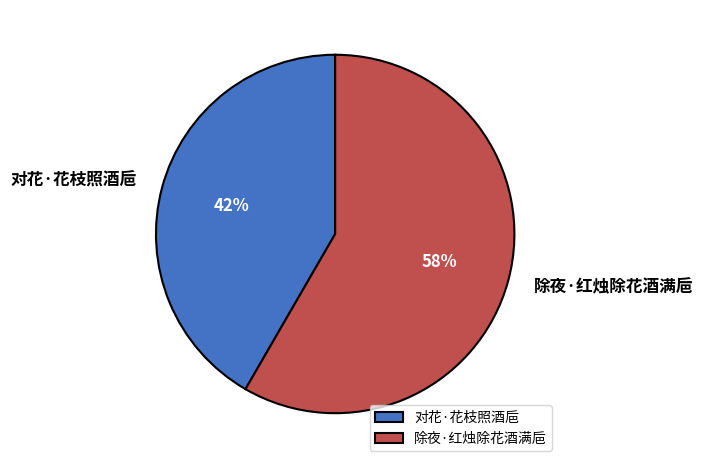

To the nearest percent, what is the combined percentage of 除夜·红烛除花酒满巵 and 对花·花枝照酒巵?

100%